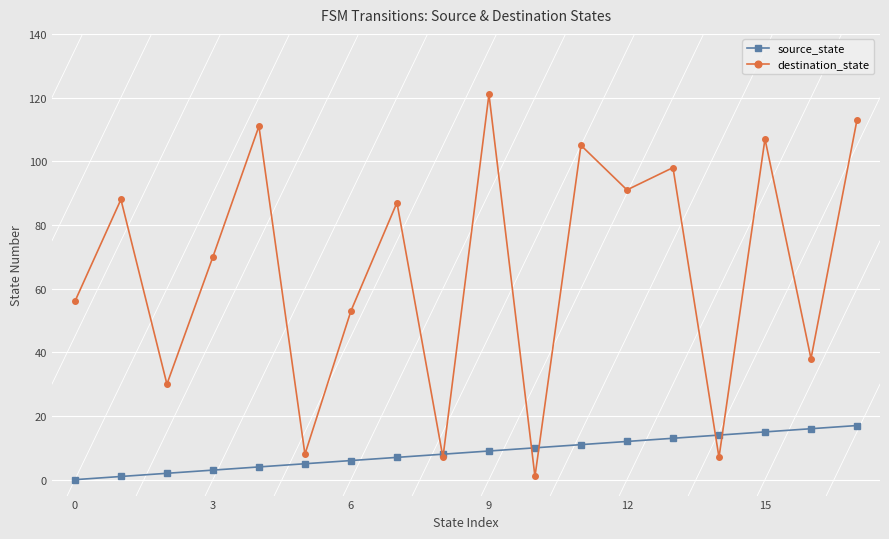

Is this an area chart (filled region under the line)?

No